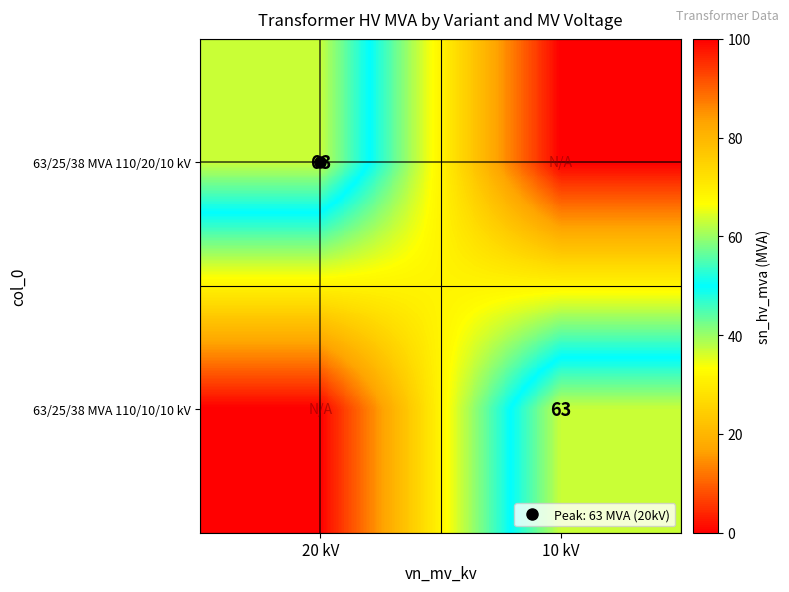

Rank the series by their maximum value, from lowest to highest.

63/25/38 MVA 110/20/10 kV, 63/25/38 MVA 110/10/10 kV